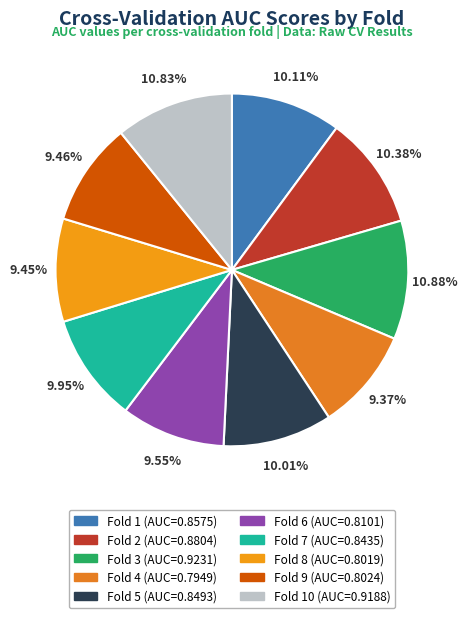

How many segments does this pie chart have?

10